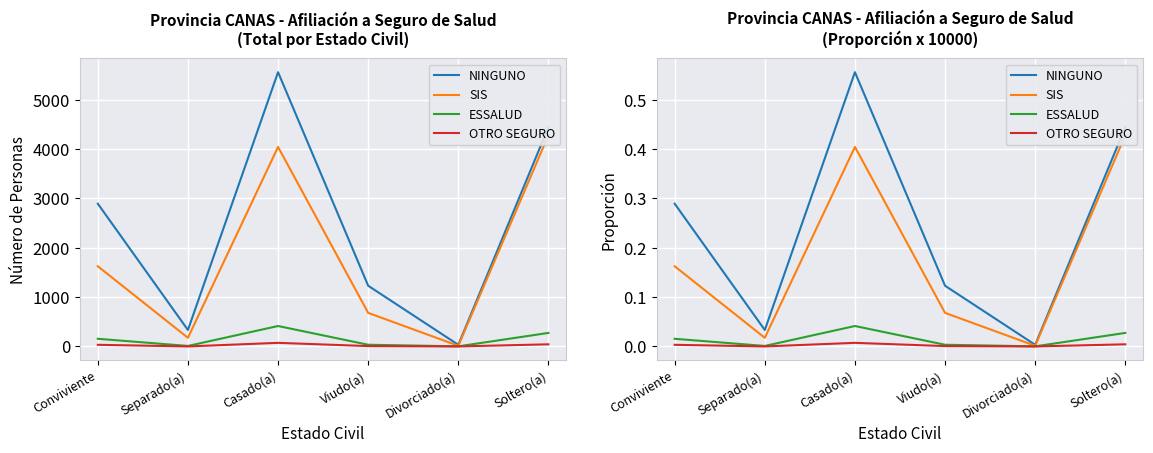

How many distinct data groups are displayed?

4